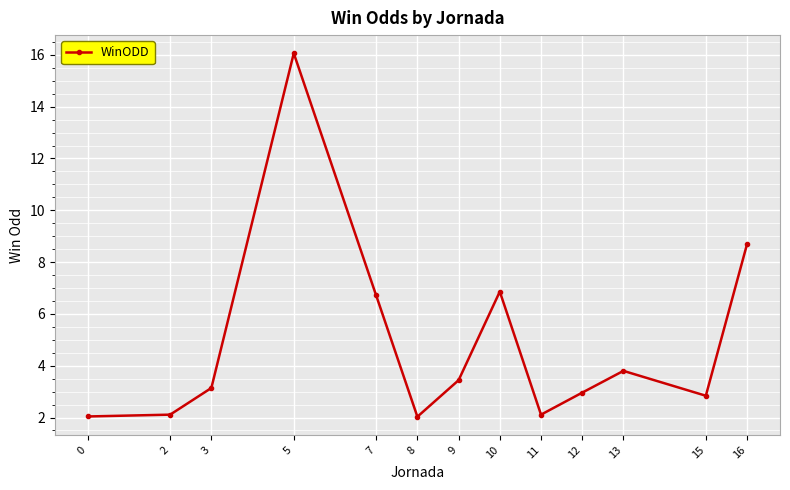

What is the sum of all values?

62.8